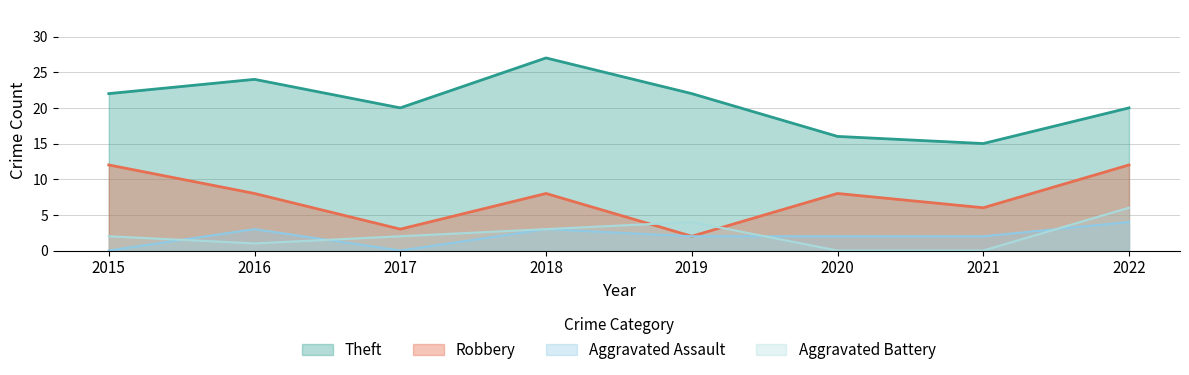

At which category does Robbery reach its first local valley?

2017